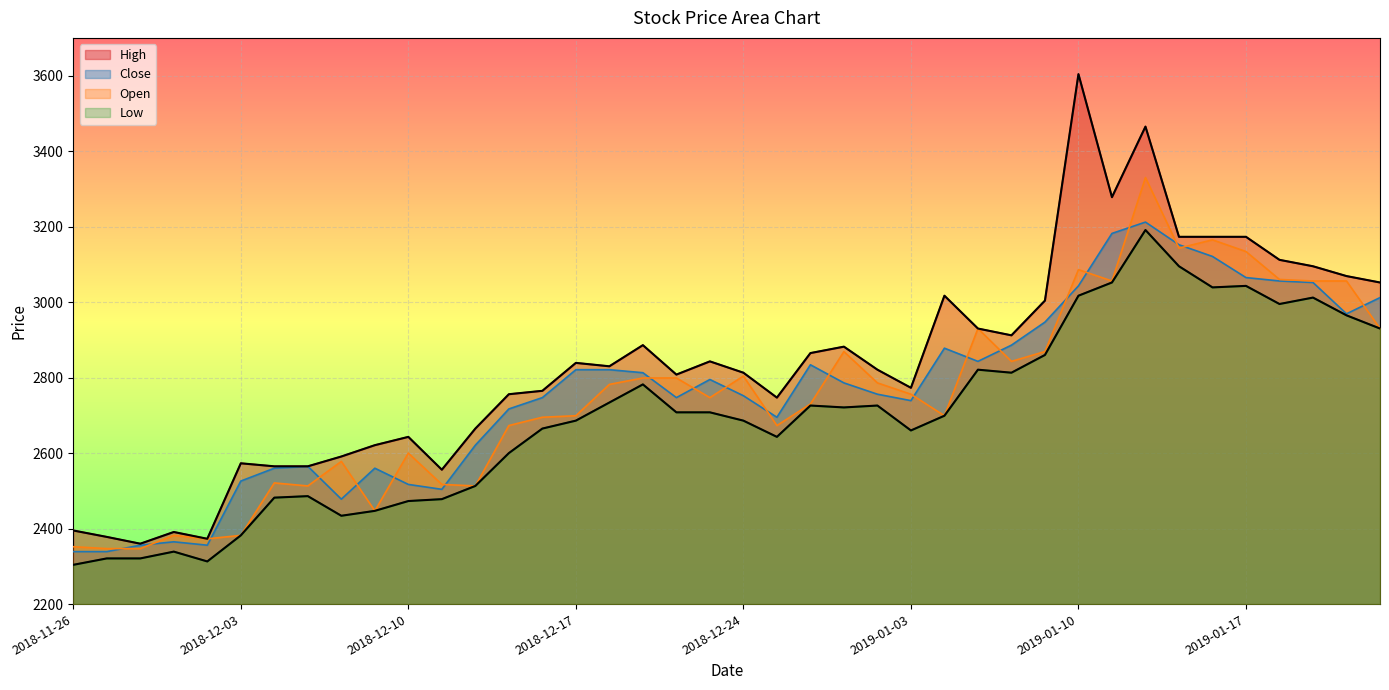

Reading left to right, extract all data points from this chart.

High: 2018-11-26=2395	2018-11-27=2378	2018-11-28=2360	2018-11-29=2391	2018-11-30=2373	2018-12-03=2573	2018-12-04=2565	2018-12-05=2565	2018-12-06=2591	2018-12-07=2621	2018-12-10=2643	2018-12-11=2556	2018-12-12=2665	2018-12-13=2756	2018-12-14=2765	2018-12-17=2839	2018-12-18=2830	2018-12-19=2886	2018-12-20=2808	2018-12-21=2843	2018-12-24=2813	2018-12-26=2747	2018-12-27=2865	2018-12-28=2882	2019-01-02=2821	2019-01-03=2773	2019-01-04=3017	2019-01-07=2930	2019-01-08=2912	2019-01-09=3004	2019-01-10=3604	2019-01-11=3278	2019-01-14=3465	2019-01-15=3173	2019-01-16=3173	2019-01-17=3173	2019-01-18=3112	2019-01-21=3095	2019-01-22=3069	2019-01-23=3052
Close: 2018-11-26=2339	2018-11-27=2339	2018-11-28=2356	2018-11-29=2365	2018-11-30=2356	2018-12-03=2526	2018-12-04=2560	2018-12-05=2565	2018-12-06=2478	2018-12-07=2560	2018-12-10=2517	2018-12-11=2504	2018-12-12=2621	2018-12-13=2717	2018-12-14=2747	2018-12-17=2821	2018-12-18=2821	2018-12-19=2813	2018-12-20=2747	2018-12-21=2795	2018-12-24=2752	2018-12-26=2695	2018-12-27=2834	2018-12-28=2786	2019-01-02=2756	2019-01-03=2739	2019-01-04=2878	2019-01-07=2843	2019-01-08=2886	2019-01-09=2947	2019-01-10=3043	2019-01-11=3182	2019-01-14=3212	2019-01-15=3152	2019-01-16=3121	2019-01-17=3065	2019-01-18=3056	2019-01-21=3052	2019-01-22=2969	2019-01-23=3012
Open: 2018-11-26=2352	2018-11-27=2347	2018-11-28=2347	2018-11-29=2382	2018-11-30=2373	2018-12-03=2382	2018-12-04=2521	2018-12-05=2513	2018-12-06=2578	2018-12-07=2447	2018-12-10=2600	2018-12-11=2517	2018-12-12=2513	2018-12-13=2673	2018-12-14=2695	2018-12-17=2699	2018-12-18=2782	2018-12-19=2799	2018-12-20=2799	2018-12-21=2747	2018-12-24=2804	2018-12-26=2673	2018-12-27=2730	2018-12-28=2869	2019-01-02=2786	2019-01-03=2756	2019-01-04=2699	2019-01-07=2930	2019-01-08=2843	2019-01-09=2869	2019-01-10=3086	2019-01-11=3056	2019-01-14=3330	2019-01-15=3143	2019-01-16=3165	2019-01-17=3134	2019-01-18=3060	2019-01-21=3056	2019-01-22=3056	2019-01-23=2930
Low: 2018-11-26=2304	2018-11-27=2321	2018-11-28=2321	2018-11-29=2339	2018-11-30=2313	2018-12-03=2382	2018-12-04=2482	2018-12-05=2486	2018-12-06=2434	2018-12-07=2447	2018-12-10=2473	2018-12-11=2478	2018-12-12=2513	2018-12-13=2600	2018-12-14=2665	2018-12-17=2686	2018-12-18=2734	2018-12-19=2782	2018-12-20=2708	2018-12-21=2708	2018-12-24=2686	2018-12-26=2643	2018-12-27=2726	2018-12-28=2721	2019-01-02=2726	2019-01-03=2660	2019-01-04=2699	2019-01-07=2821	2019-01-08=2813	2019-01-09=2860	2019-01-10=3017	2019-01-11=3052	2019-01-14=3191	2019-01-15=3095	2019-01-16=3039	2019-01-17=3043	2019-01-18=2995	2019-01-21=3012	2019-01-22=2965	2019-01-23=2930